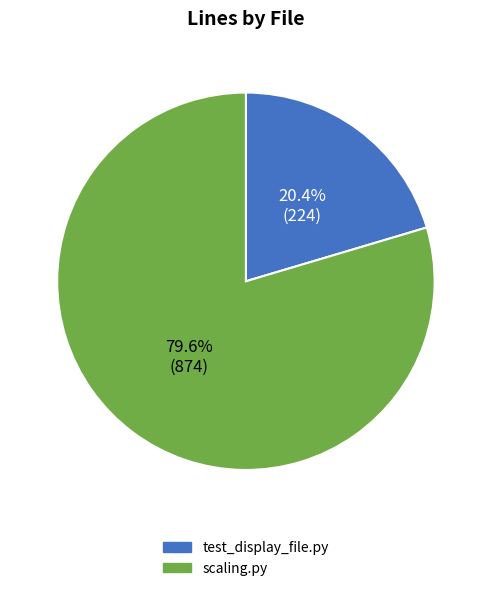

Rank the categories by value from highest to lowest.

scaling.py, test_display_file.py